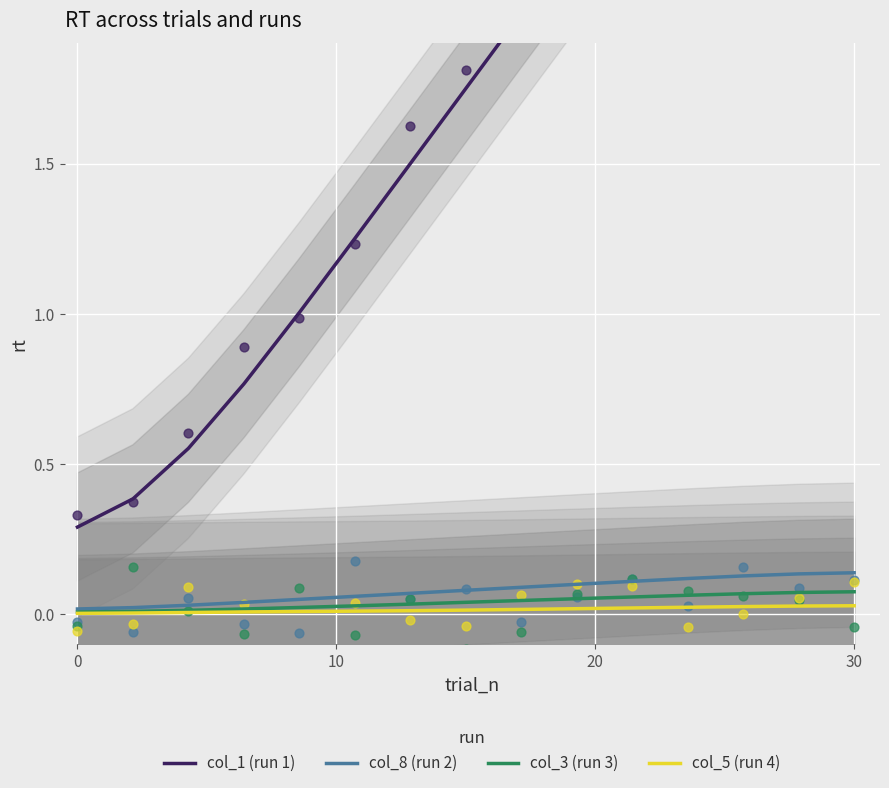

At how many categories does at least one series exceed 1?

11